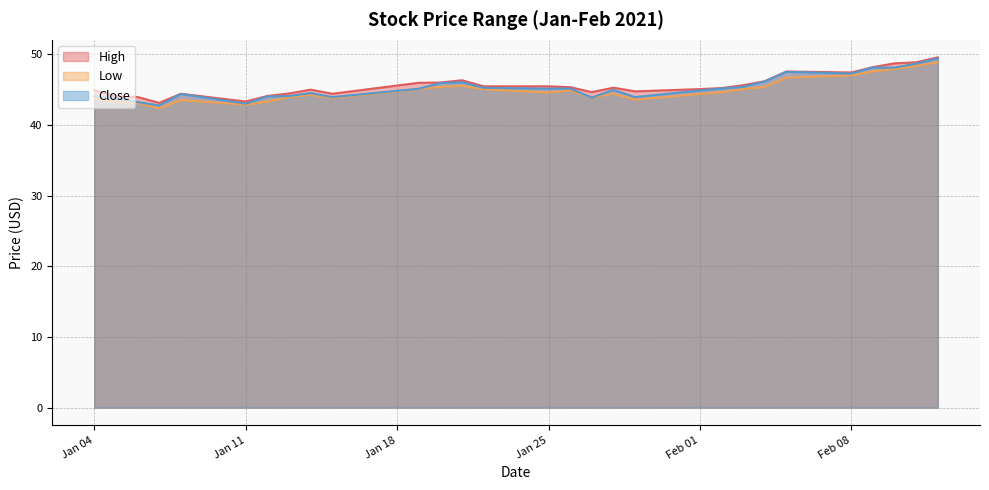

Reading left to right, what are all the values shown in this chart?

High: 44.9	44.0	43.9	43.1	44.4	43.3	44.1	44.4	45.0	44.4	46.0	46.0	46.3	45.5	45.5	45.3	44.6	45.3	44.7	45.1	45.2	45.6	46.2	47.5	47.4	48.2	48.7	48.8	49.5
Low: 43.7	43.2	43.1	42.3	43.5	42.9	43.3	43.9	44.2	43.8	45.1	45.4	45.5	45.0	44.6	44.9	43.9	44.4	43.6	44.4	44.6	45.1	45.4	46.7	47.0	47.6	47.9	48.3	48.9
Close: 44.0	43.8	43.2	42.7	44.4	43.0	44.0	44.1	44.5	43.9	45.1	45.9	46.0	45.2	45.1	45.1	43.9	44.9	43.9	44.9	45.1	45.4	46.1	47.5	47.3	48.1	48.1	48.7	49.4